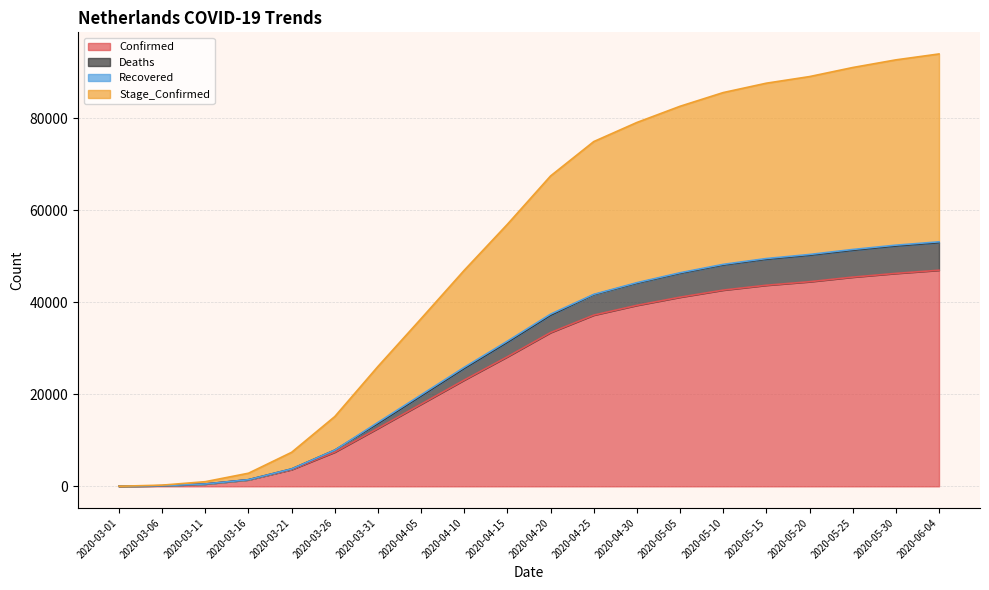

Does the chart have visible grid lines?

Yes